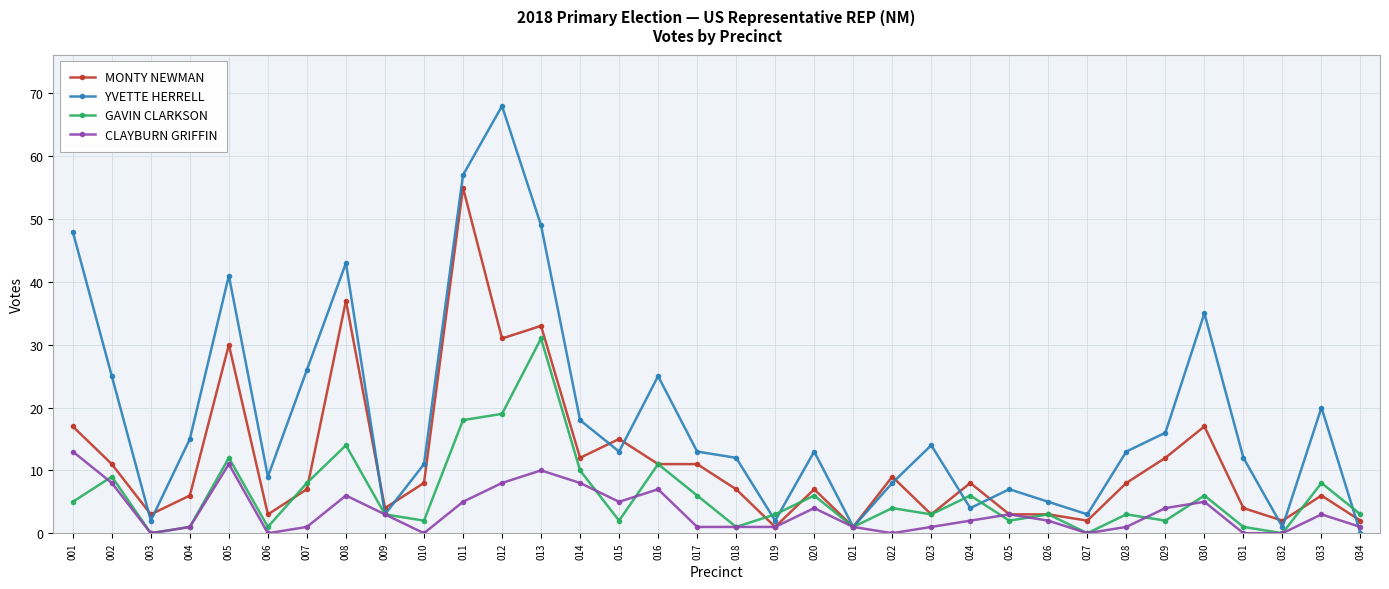

Rank the series by their average value, from highest to lowest.

YVETTE HERRELL, MONTY NEWMAN, GAVIN CLARKSON, CLAYBURN GRIFFIN